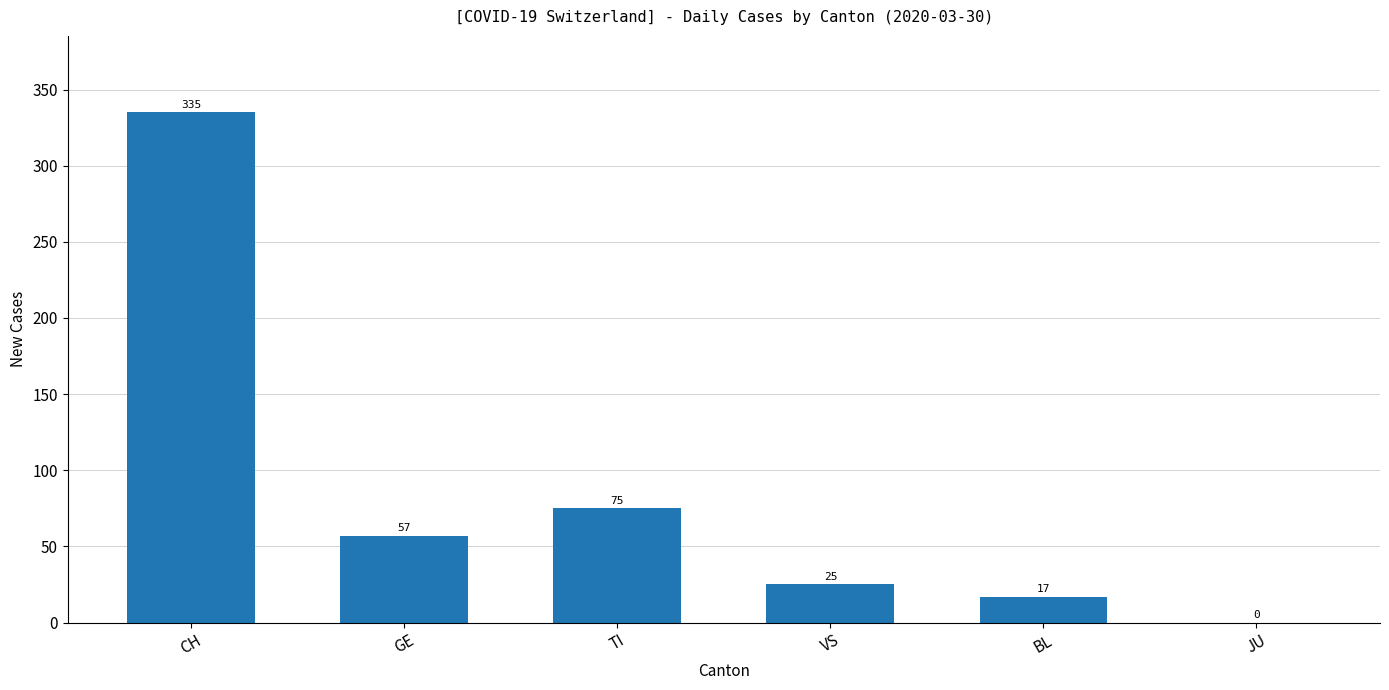

True or false: the data shows 18 at GE.

False